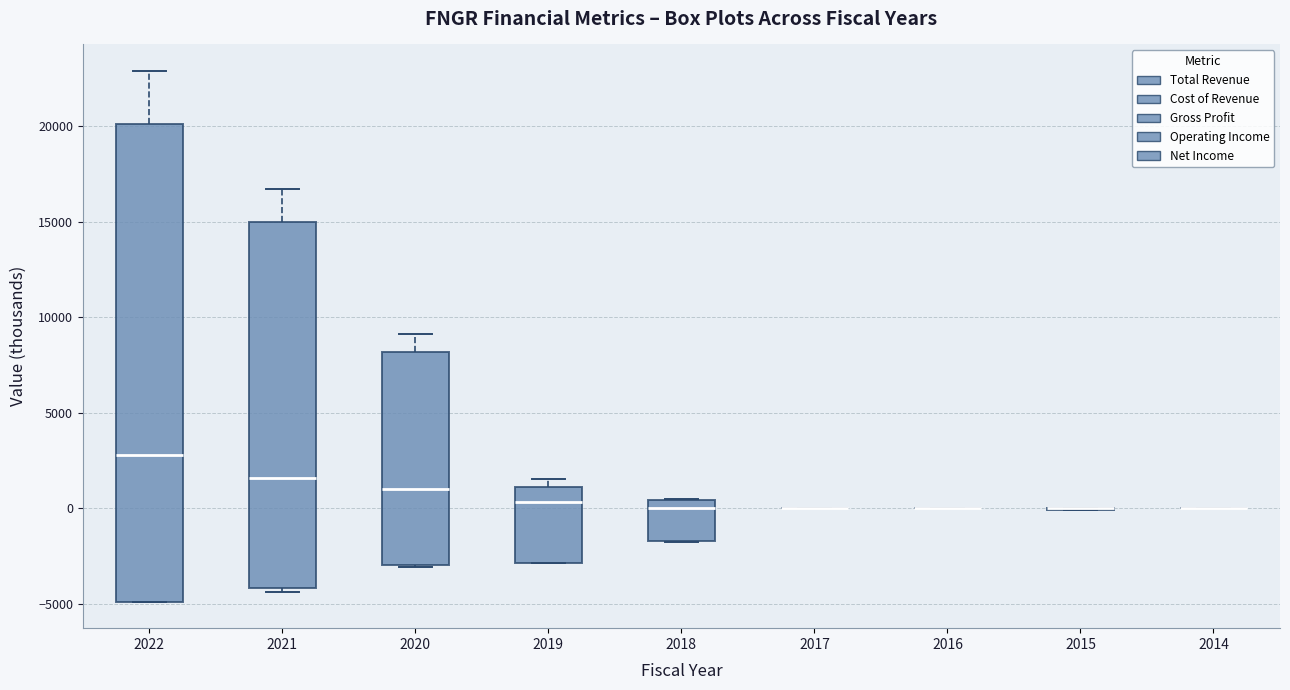

Reading left to right, transcribe this box plot: for each box, give where its median line is, the range the box spans, and where its two whiskers end, as read against the y-axis. The values are not printed on the chart, so give them approximately, as read against the axis.

2022: median 3000, box -5000 to 20000, whiskers -5000 to 23000
2021: median 1500, box -4000 to 15000, whiskers -4500 to 16500
2020: median 1000, box -3000 to 8000, whiskers -3000 to 9000
2019: median 500, box -3000 to 1000, whiskers -3000 to 1500
2018: median 0, box -1500 to 500, whiskers -2000 to 500
2017: box collapsed to a line at 0, whiskers 0 to 0
2016: box collapsed to a line at 0, whiskers 0 to 0
2015: box collapsed to a line at 0, whiskers 0 to 0
2014: box collapsed to a line at 0, whiskers 0 to 0